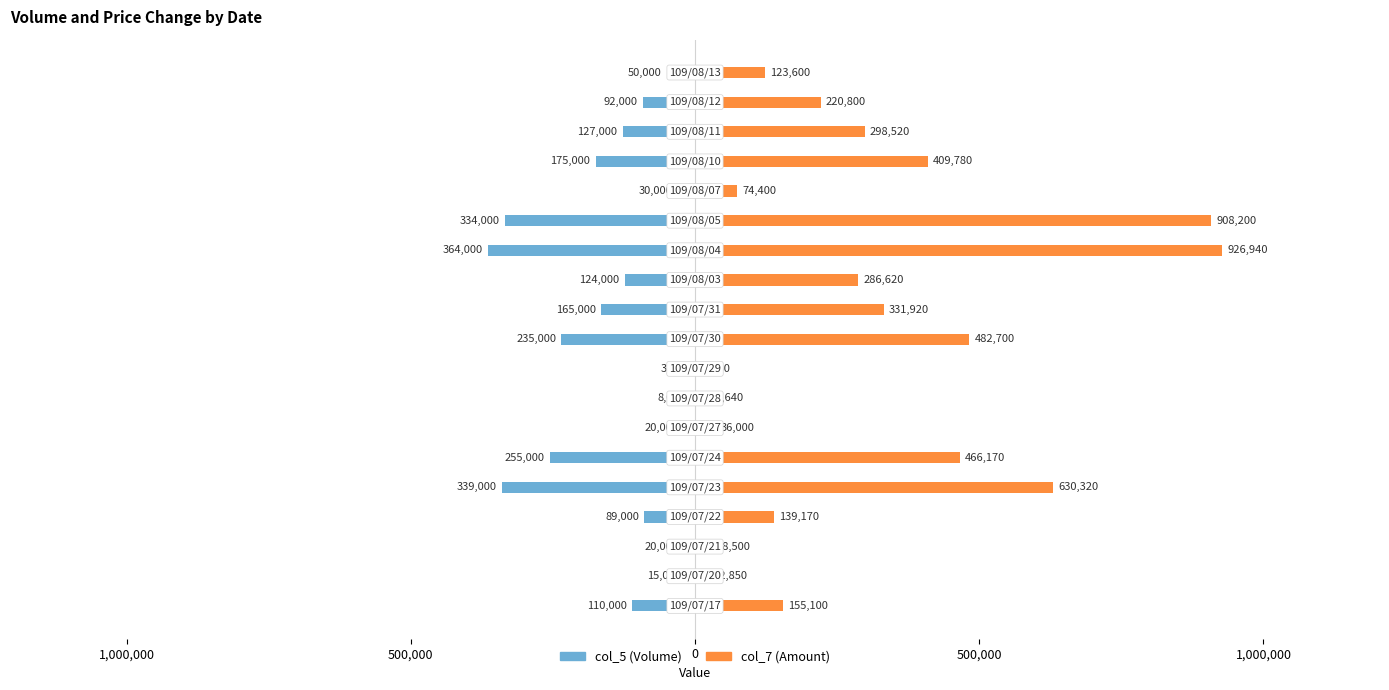

How many groups of bars are there?

19